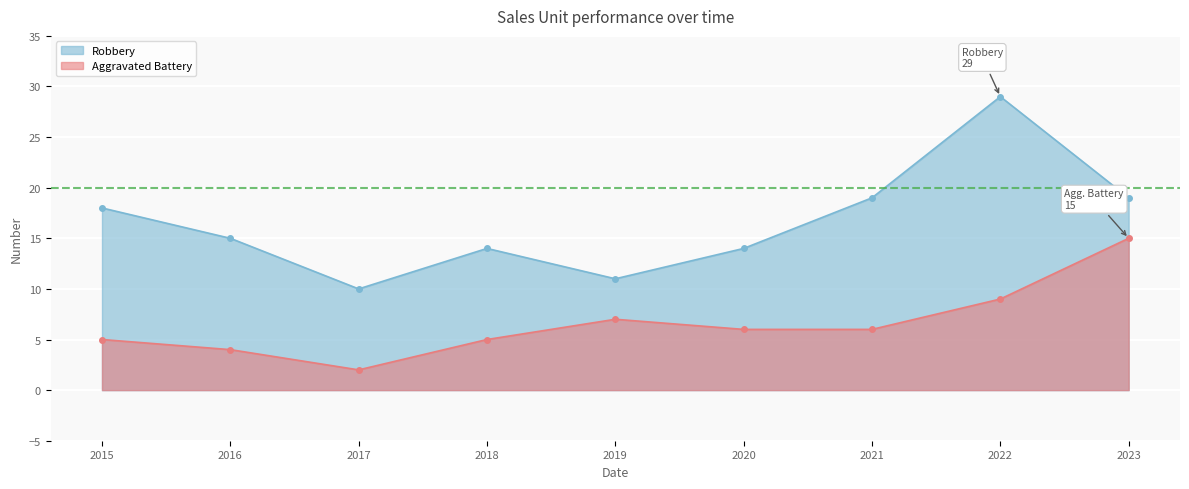

What is the sum of all Robbery values?

149